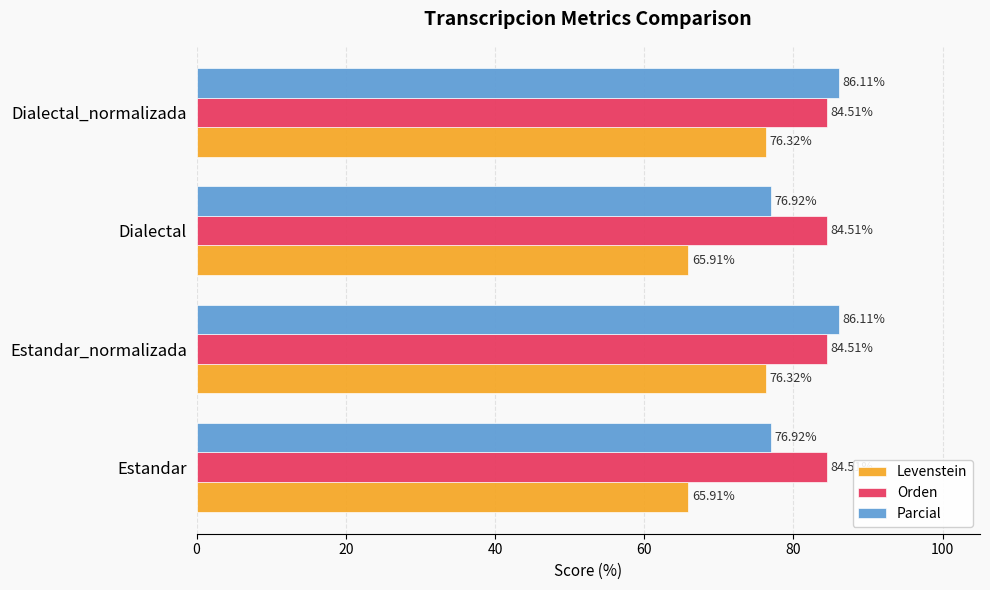

What is the minimum value for Orden?

84.5